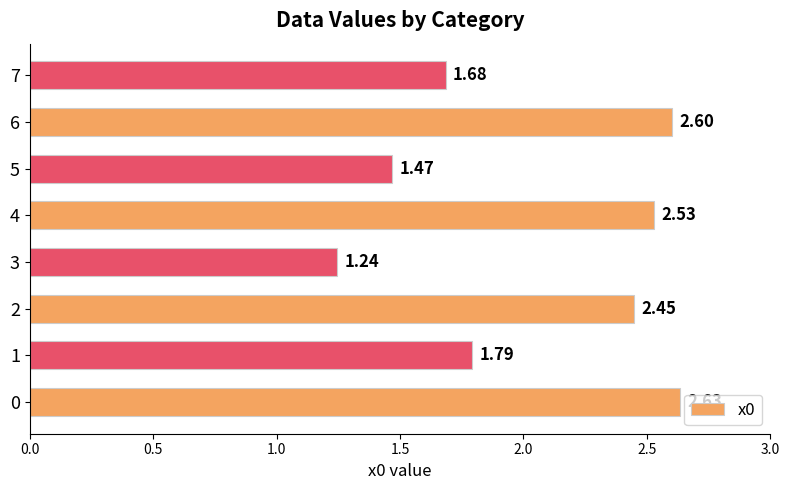

Does the chart contain stacked bars?

No